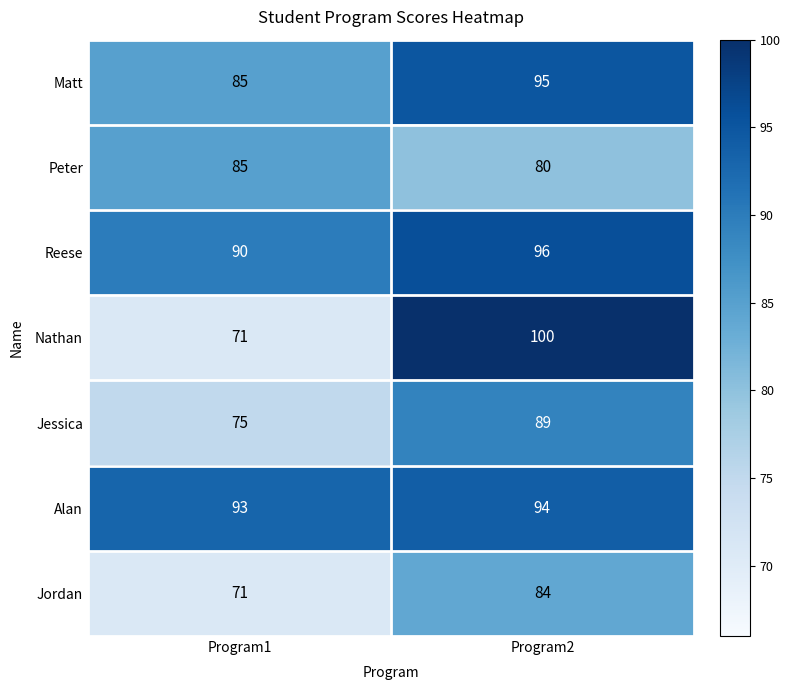

Reading right to left, transcribe all the data shown in this chart.

Matt: 95	85
Peter: 80	85
Reese: 96	90
Nathan: 100	71
Jessica: 89	75
Alan: 94	93
Jordan: 84	71